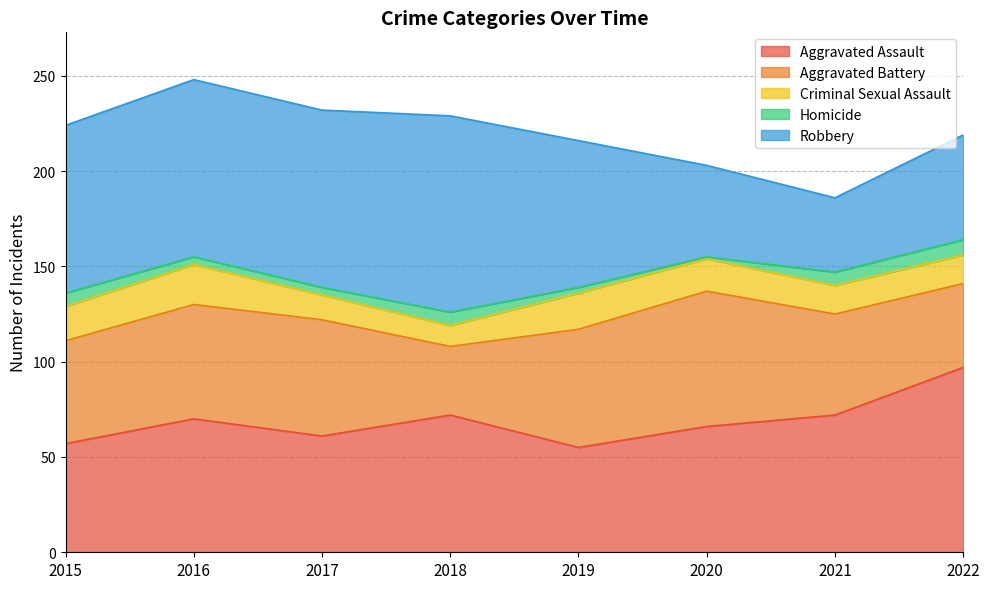

Does the chart have visible grid lines?

Yes